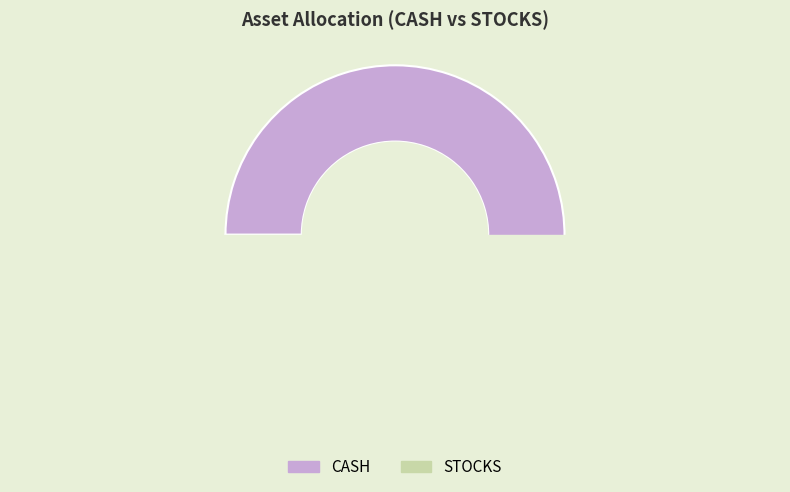

Which slice represents more than half of the pie?

CASH